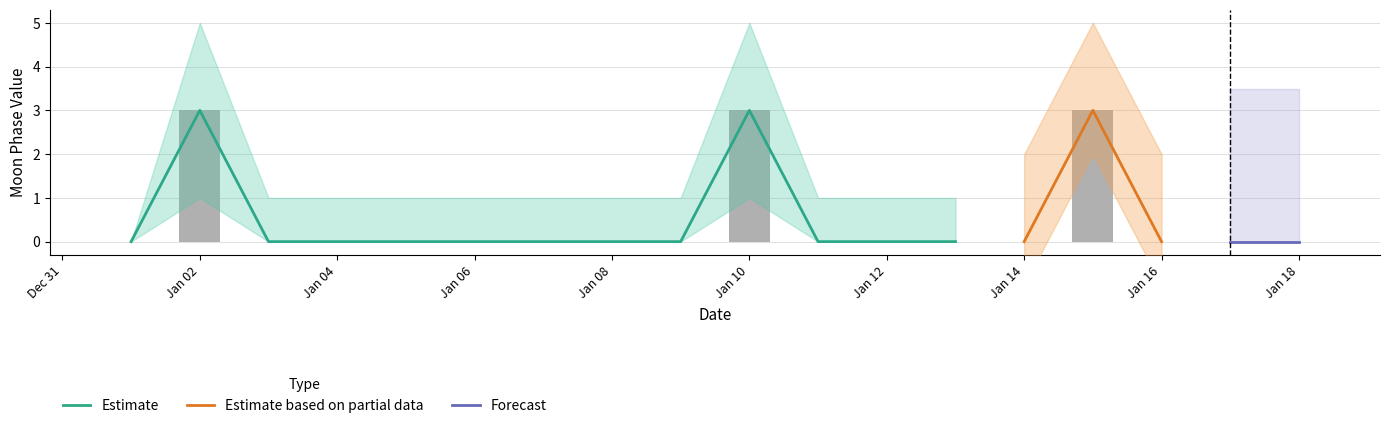

Rank the categories by value from lowest to highest.

2022-01-01, 2022-01-03, 2022-01-04, 2022-01-05, 2022-01-06, 2022-01-07, 2022-01-08, 2022-01-09, 2022-01-11, 2022-01-12, 2022-01-13, 2022-01-14, 2022-01-16, 2022-01-17, 2022-01-18, 2022-01-02, 2022-01-10, 2022-01-15